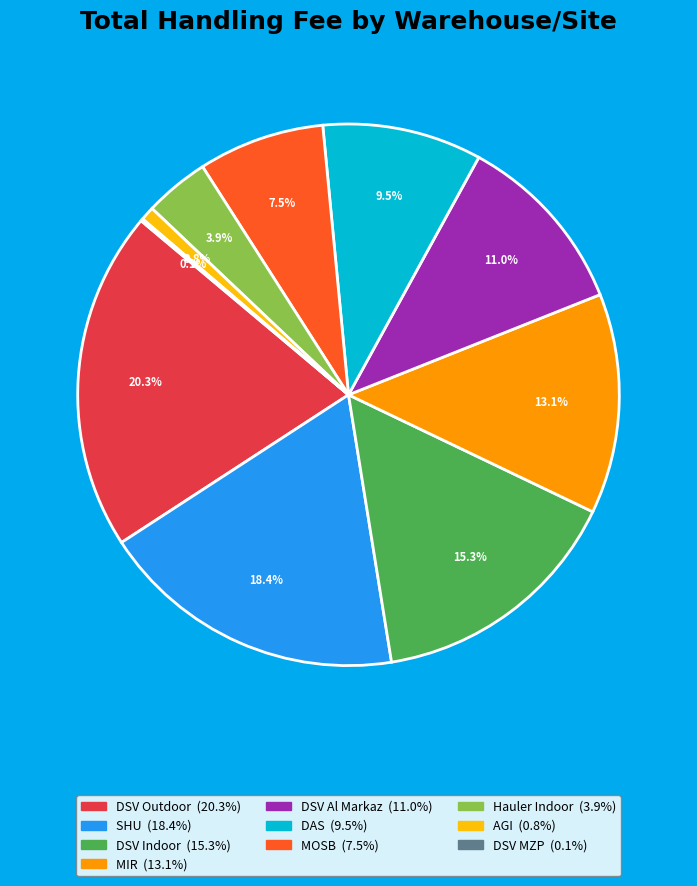

Which slice is the largest?

DSV Outdoor